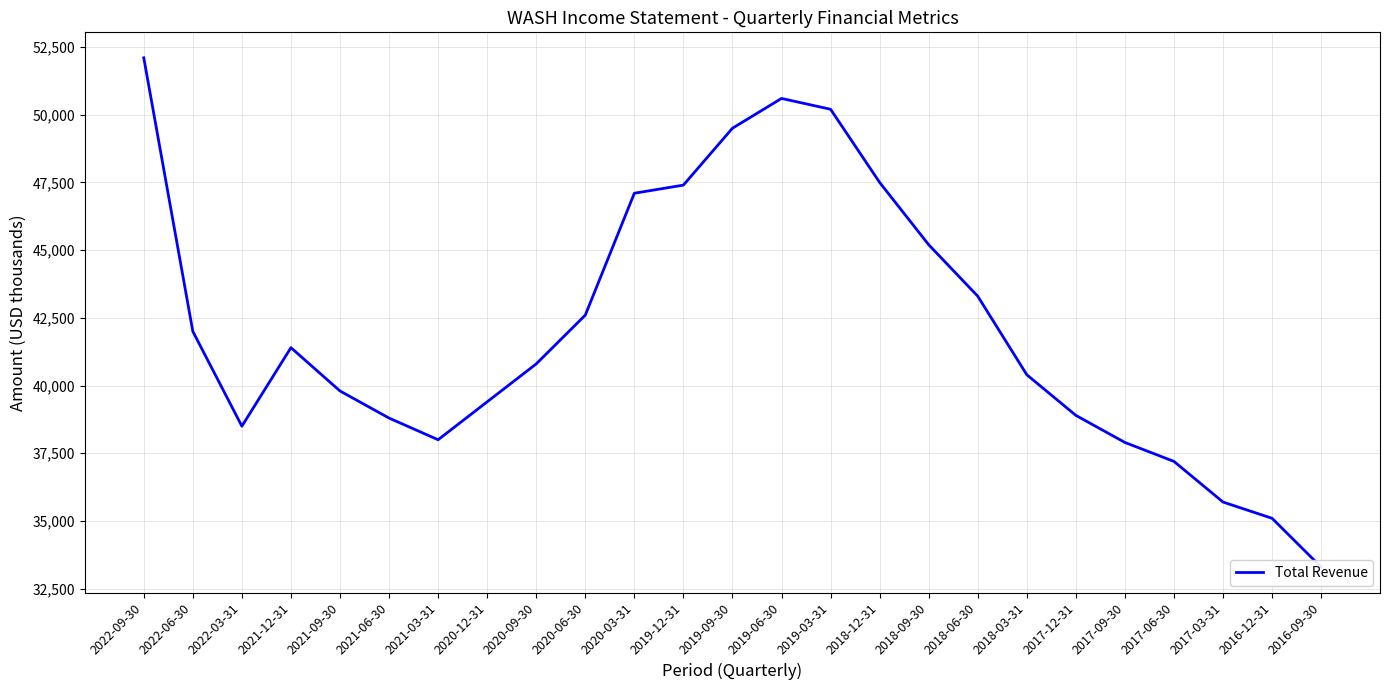

What is the sum of the values at 2018-09-30 and 2018-12-31?

92700